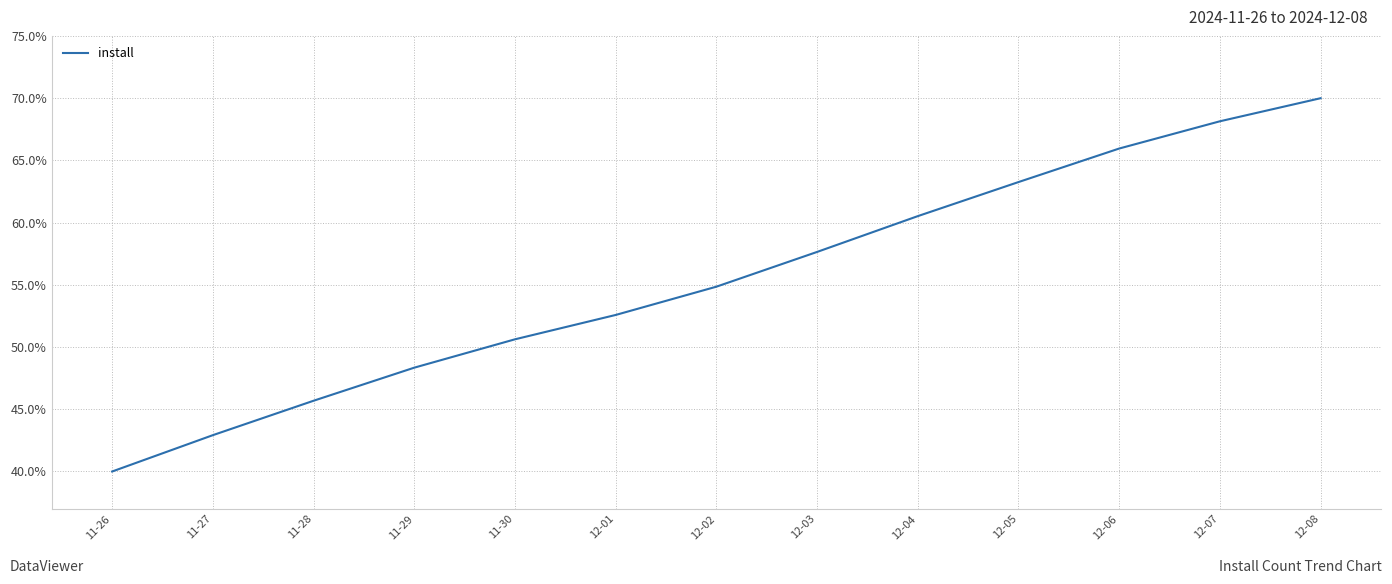

Which category has the highest value across all series?

12-08